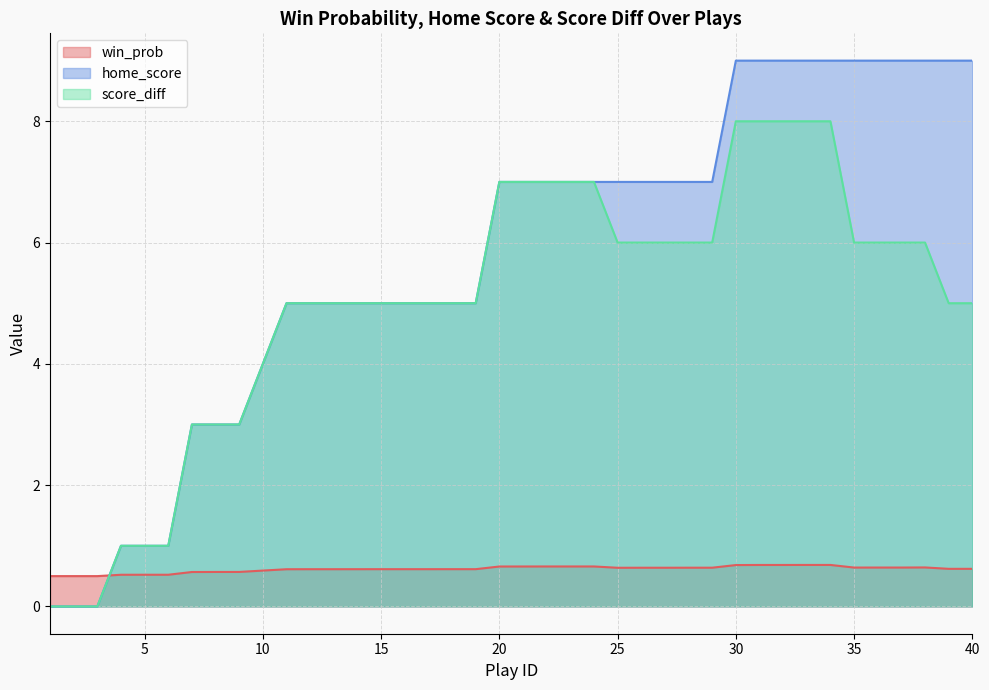

True or false: score_diff has a value of 0.0 at 2.

True